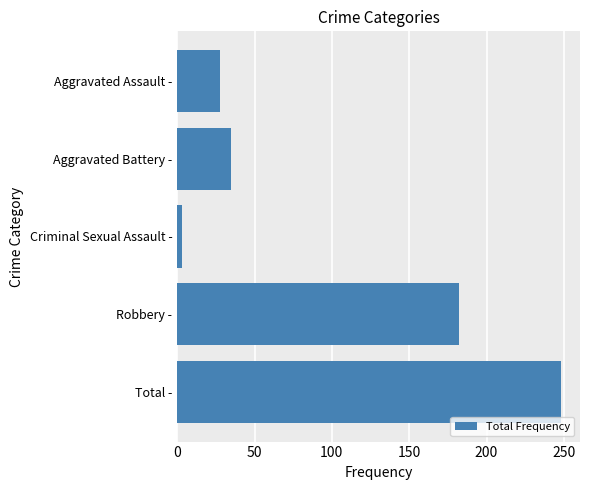

Rank the categories by value from highest to lowest.

Total -, Robbery -, Aggravated Battery -, Aggravated Assault -, Criminal Sexual Assault -